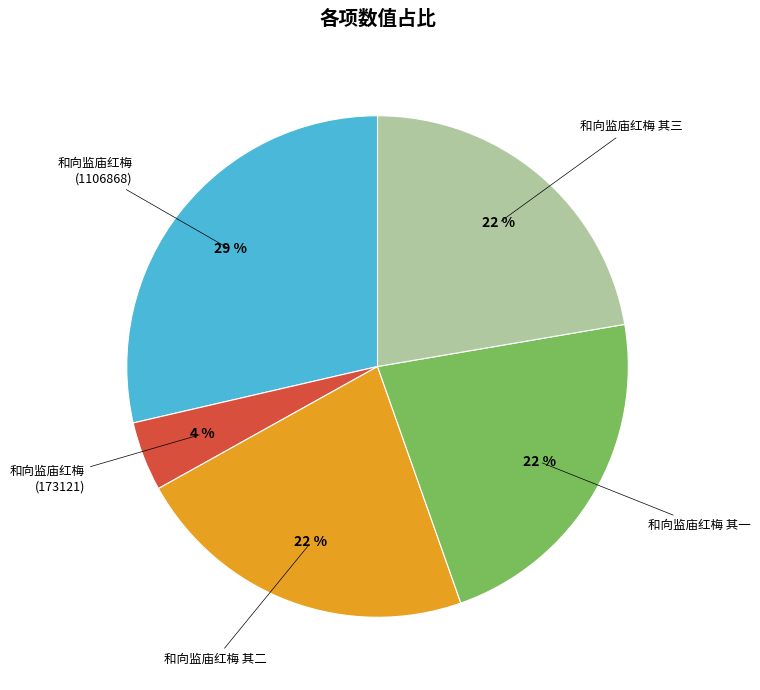

To the nearest percent, what is the average slice percentage?

20%